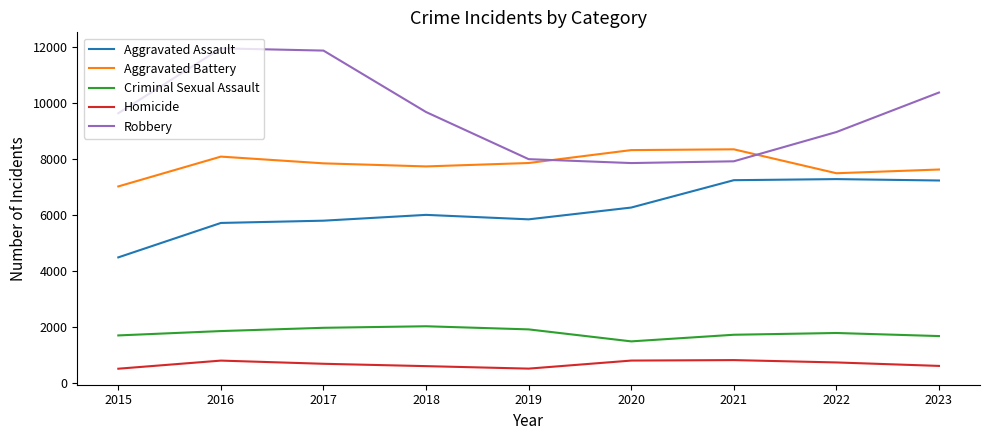

Which series has the largest total across all categories?

Robbery